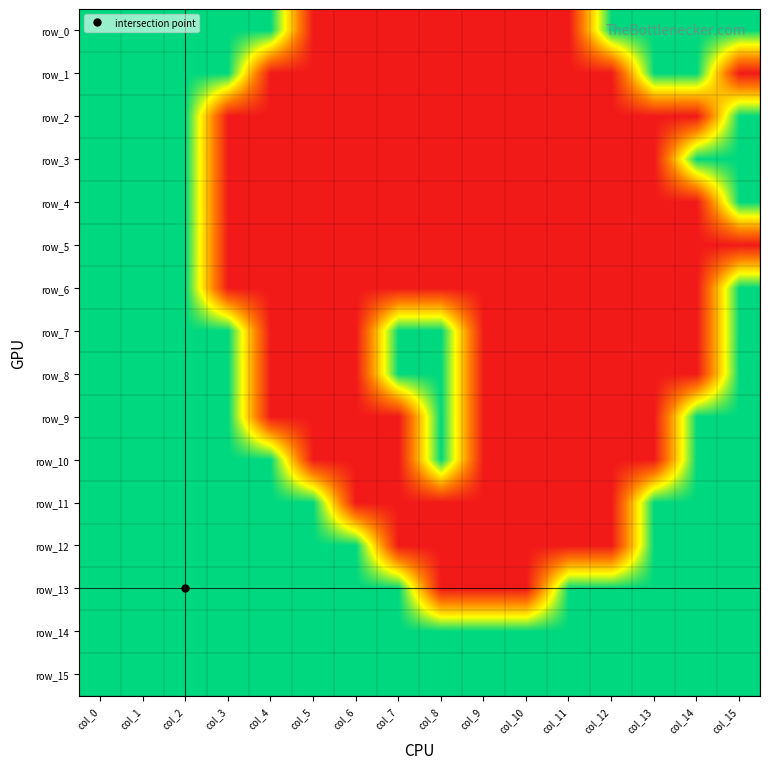

Reading left to right, extract all data points from this chart.

row_0: col_0=1	col_1=1	col_2=1	col_3=1	col_4=1	col_5=0	col_6=0	col_7=0	col_8=0	col_9=0	col_10=0	col_11=0	col_12=1	col_13=1	col_14=1	col_15=1
row_1: col_0=1	col_1=1	col_2=1	col_3=1	col_4=0	col_5=0	col_6=0	col_7=0	col_8=0	col_9=0	col_10=0	col_11=0	col_12=0	col_13=1	col_14=1	col_15=0
row_2: col_0=1	col_1=1	col_2=1	col_3=0	col_4=0	col_5=0	col_6=0	col_7=0	col_8=0	col_9=0	col_10=0	col_11=0	col_12=0	col_13=0	col_14=0	col_15=1
row_3: col_0=1	col_1=1	col_2=1	col_3=0	col_4=0	col_5=0	col_6=0	col_7=0	col_8=0	col_9=0	col_10=0	col_11=0	col_12=0	col_13=0	col_14=1	col_15=1
row_4: col_0=1	col_1=1	col_2=1	col_3=0	col_4=0	col_5=0	col_6=0	col_7=0	col_8=0	col_9=0	col_10=0	col_11=0	col_12=0	col_13=0	col_14=0	col_15=1
row_5: col_0=1	col_1=1	col_2=1	col_3=0	col_4=0	col_5=0	col_6=0	col_7=0	col_8=0	col_9=0	col_10=0	col_11=0	col_12=0	col_13=0	col_14=0	col_15=0
row_6: col_0=1	col_1=1	col_2=1	col_3=0	col_4=0	col_5=0	col_6=0	col_7=0	col_8=0	col_9=0	col_10=0	col_11=0	col_12=0	col_13=0	col_14=0	col_15=1
row_7: col_0=1	col_1=1	col_2=1	col_3=1	col_4=0	col_5=0	col_6=0	col_7=1	col_8=1	col_9=0	col_10=0	col_11=0	col_12=0	col_13=0	col_14=0	col_15=1
row_8: col_0=1	col_1=1	col_2=1	col_3=1	col_4=0	col_5=0	col_6=0	col_7=1	col_8=1	col_9=0	col_10=0	col_11=0	col_12=0	col_13=0	col_14=0	col_15=1
row_9: col_0=1	col_1=1	col_2=1	col_3=1	col_4=0	col_5=0	col_6=0	col_7=0	col_8=1	col_9=0	col_10=0	col_11=0	col_12=0	col_13=0	col_14=1	col_15=1
row_10: col_0=1	col_1=1	col_2=1	col_3=1	col_4=1	col_5=0	col_6=0	col_7=0	col_8=1	col_9=0	col_10=0	col_11=0	col_12=0	col_13=0	col_14=1	col_15=1
row_11: col_0=1	col_1=1	col_2=1	col_3=1	col_4=1	col_5=1	col_6=0	col_7=0	col_8=0	col_9=0	col_10=0	col_11=0	col_12=0	col_13=1	col_14=1	col_15=1
row_12: col_0=1	col_1=1	col_2=1	col_3=1	col_4=1	col_5=1	col_6=1	col_7=0	col_8=0	col_9=0	col_10=0	col_11=0	col_12=0	col_13=1	col_14=1	col_15=1
row_13: col_0=1	col_1=1	col_2=1	col_3=1	col_4=1	col_5=1	col_6=1	col_7=1	col_8=0	col_9=0	col_10=0	col_11=1	col_12=1	col_13=1	col_14=1	col_15=1
row_14: col_0=1	col_1=1	col_2=1	col_3=1	col_4=1	col_5=1	col_6=1	col_7=1	col_8=1	col_9=1	col_10=1	col_11=1	col_12=1	col_13=1	col_14=1	col_15=1
row_15: col_0=1	col_1=1	col_2=1	col_3=1	col_4=1	col_5=1	col_6=1	col_7=1	col_8=1	col_9=1	col_10=1	col_11=1	col_12=1	col_13=1	col_14=1	col_15=1